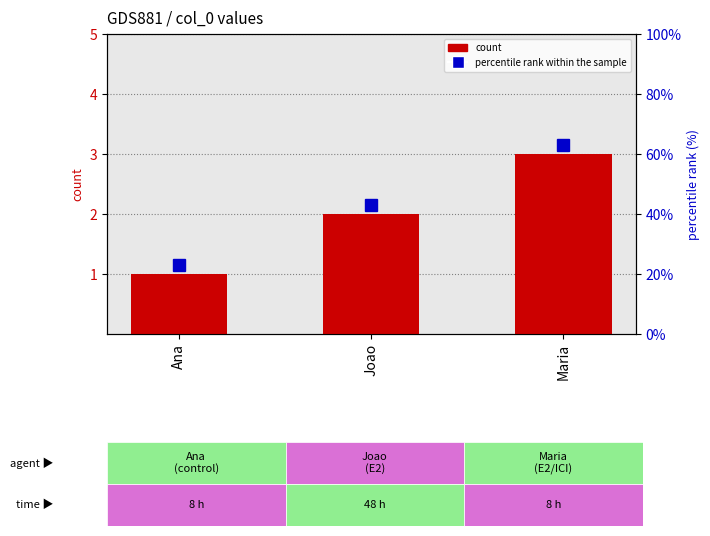

What is the label of the 2nd bar from the left?

Joao